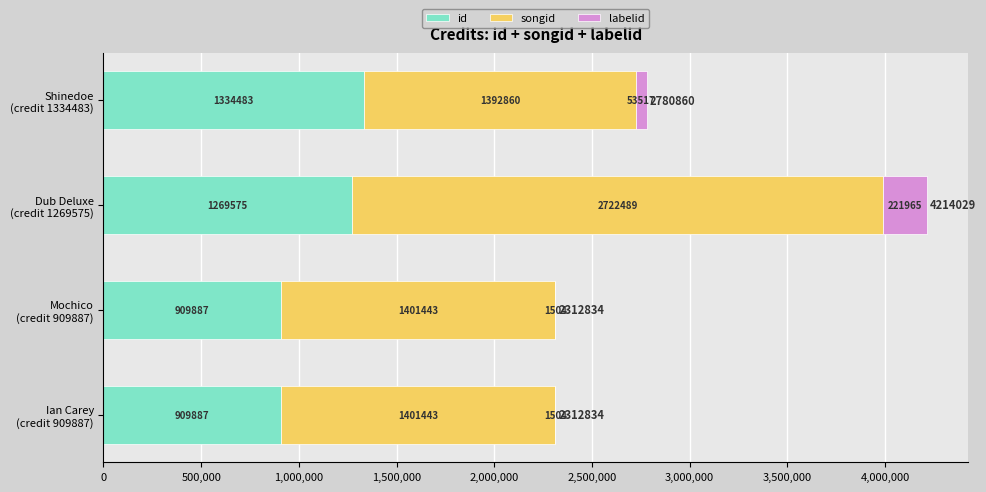

What is the maximum value for id?

1334483